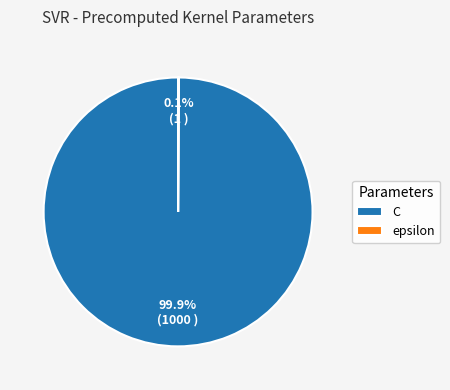

To the nearest percent, what is the difference between the largest and smallest slice percentages?

100%